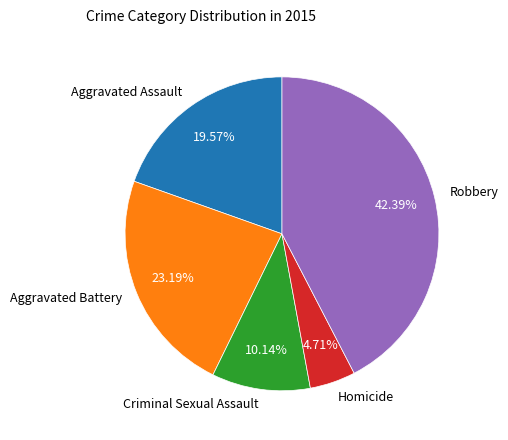

Rank the categories by value from highest to lowest.

Robbery, Aggravated Battery, Aggravated Assault, Criminal Sexual Assault, Homicide